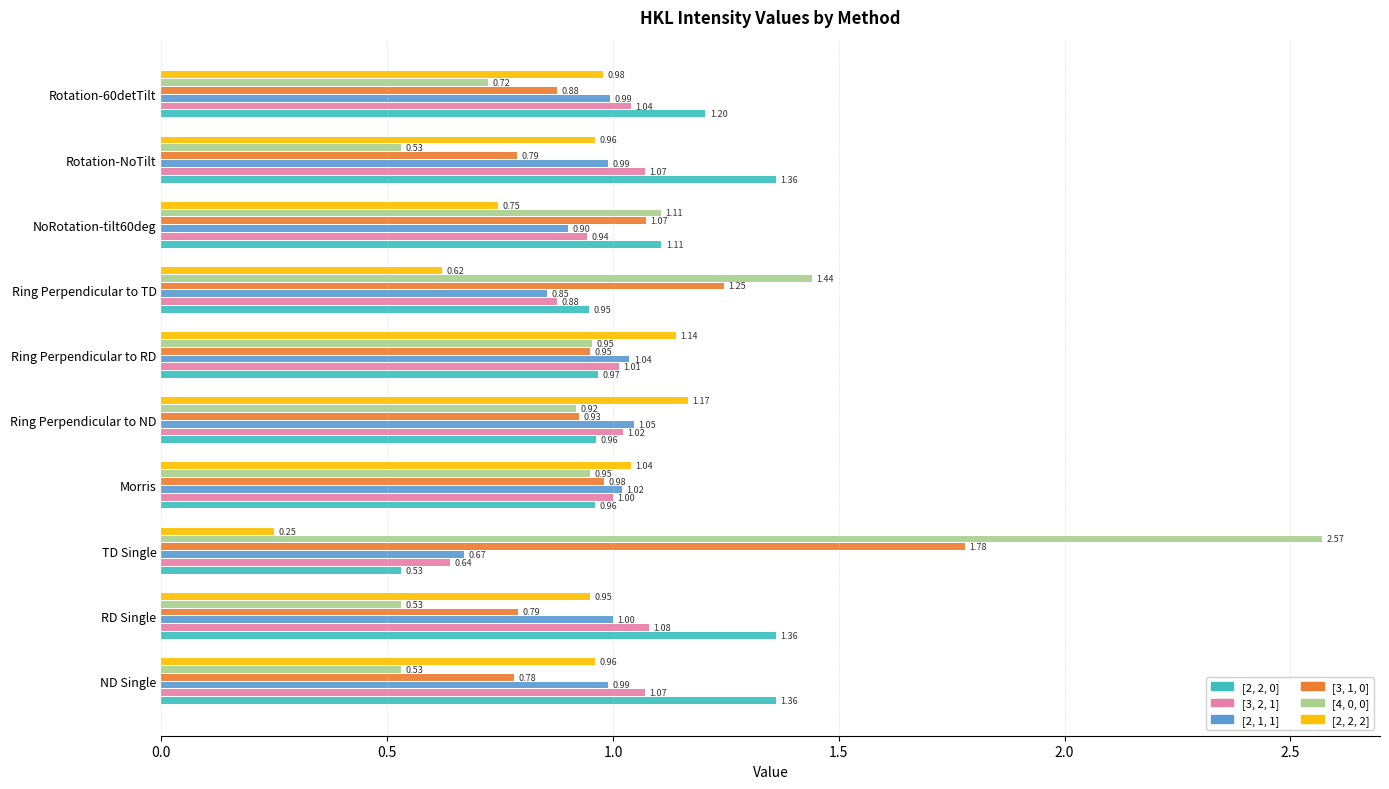

List the series in order of their peak value, lowest first.

[2, 1, 1], [3, 2, 1], [2, 2, 2], [2, 2, 0], [3, 1, 0], [4, 0, 0]